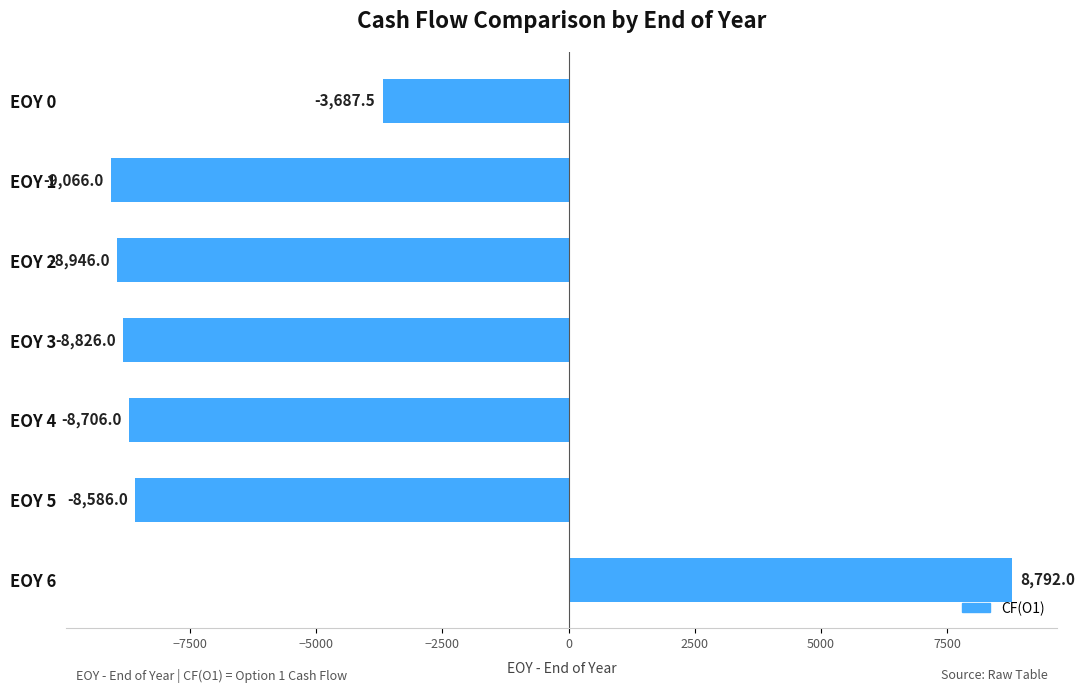

What is the greatest value displayed?

8792.0